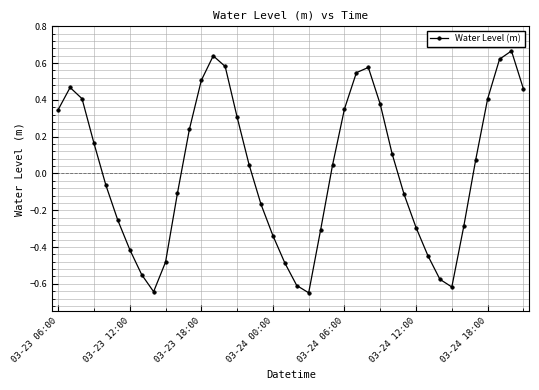

What is the difference between the maximum and minimum values?

1.3